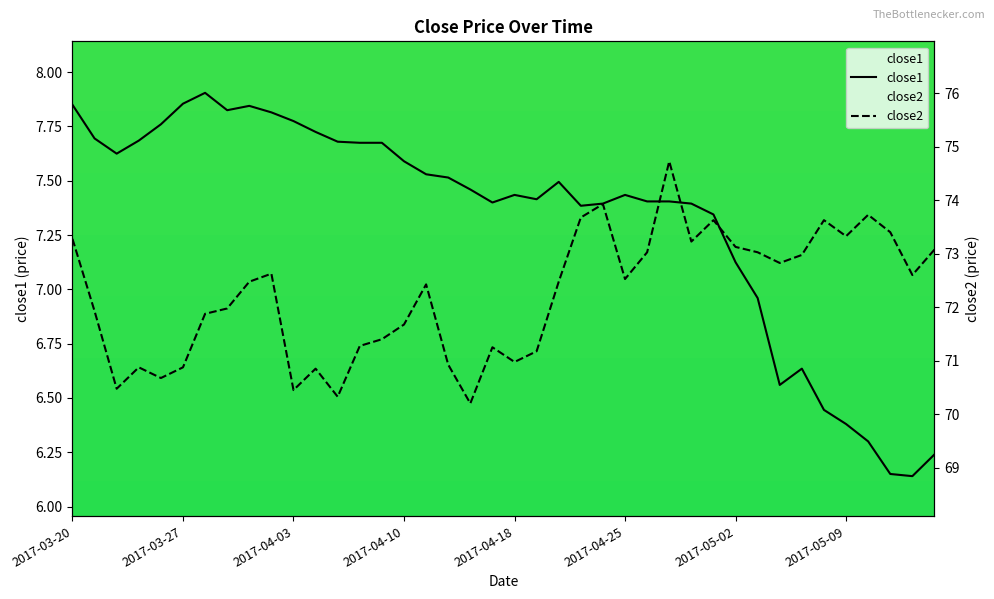

True or false: close2 and close1 intersect in this chart.

False